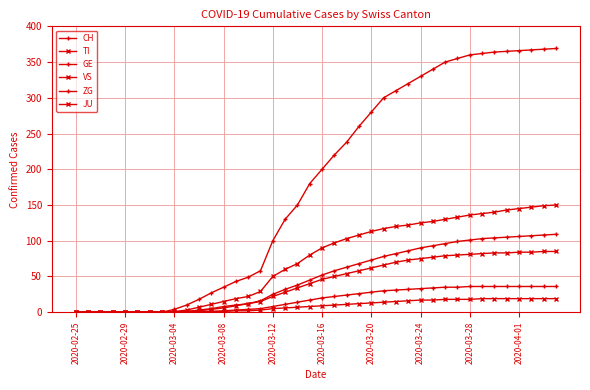

How many data points in GE are less than 52?

20